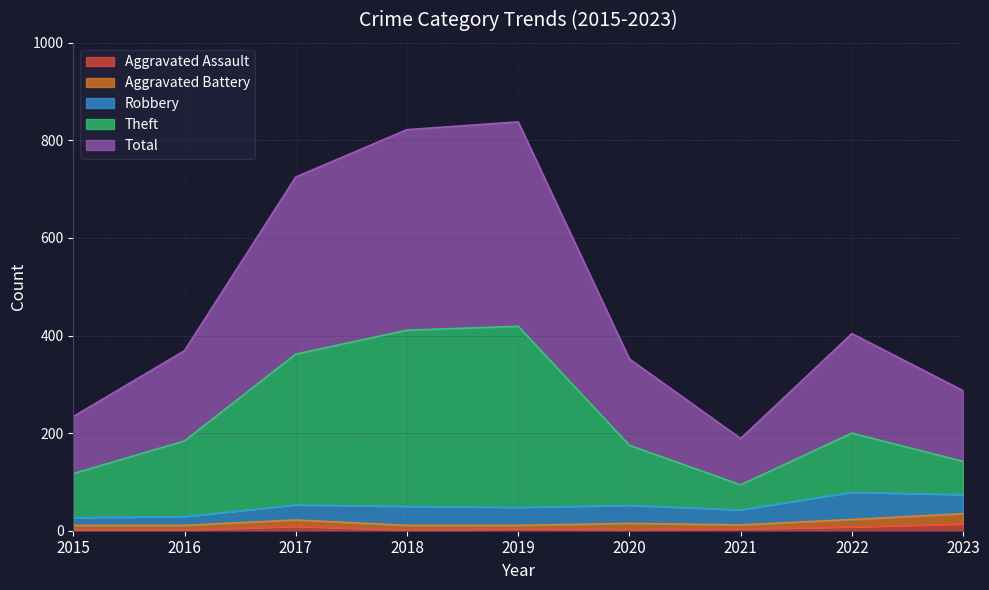

True or false: Aggravated Assault and Total intersect in this chart.

False